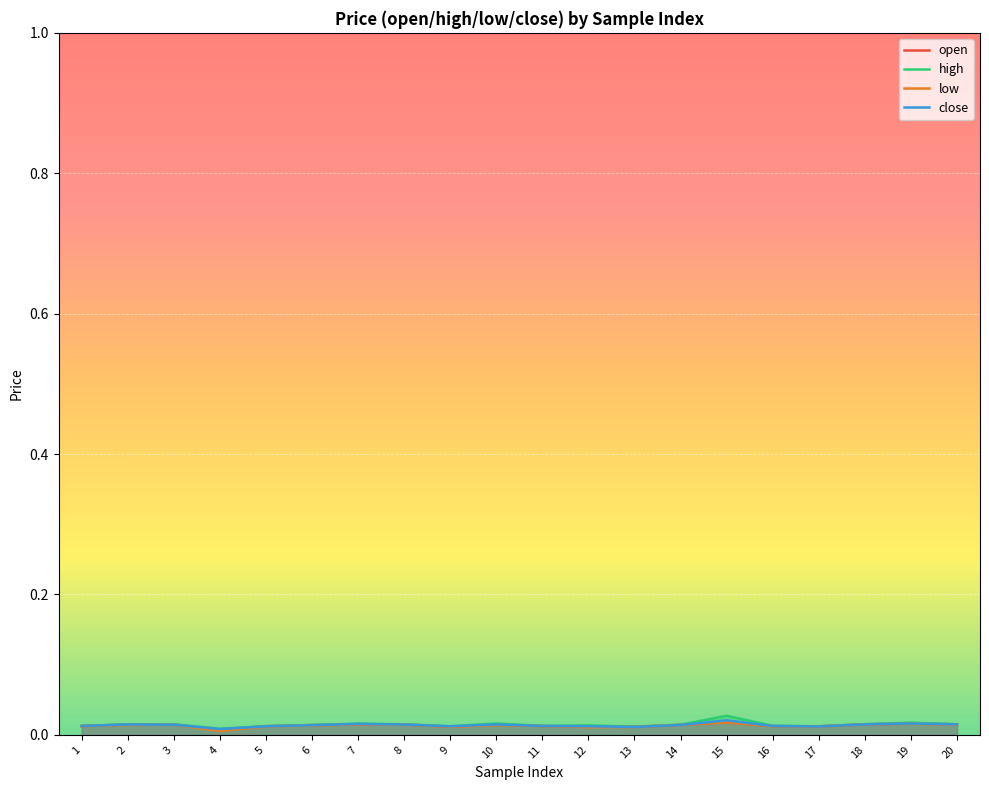

The value of open at 5 is 0.0. True or false?

True